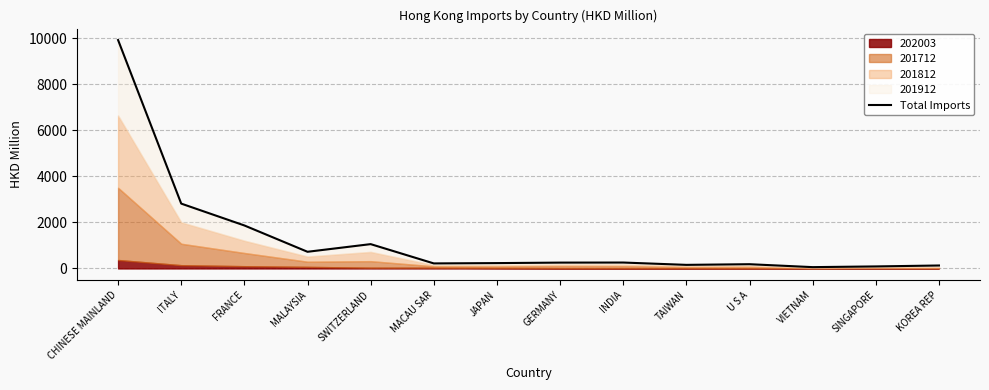

Between GERMANY and CHINESE MAINLAND, which is larger?

CHINESE MAINLAND